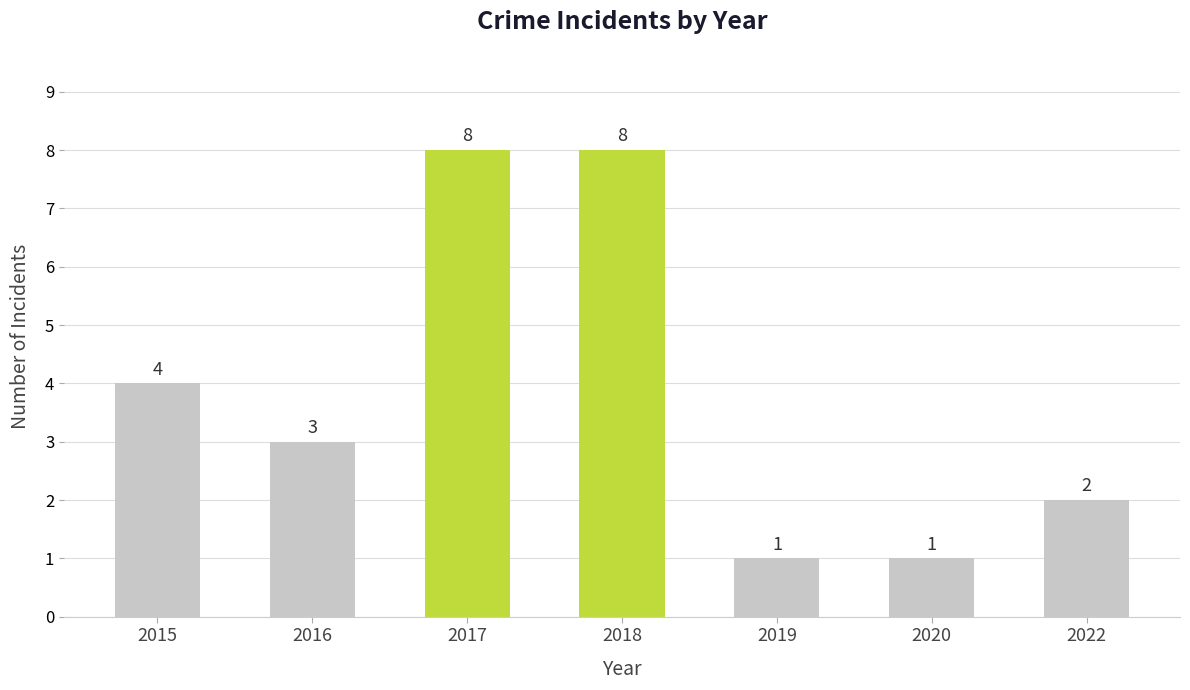

Reading left to right, extract all data points from this chart.

2015=4	2016=3	2017=8	2018=8	2019=1	2020=1	2022=2